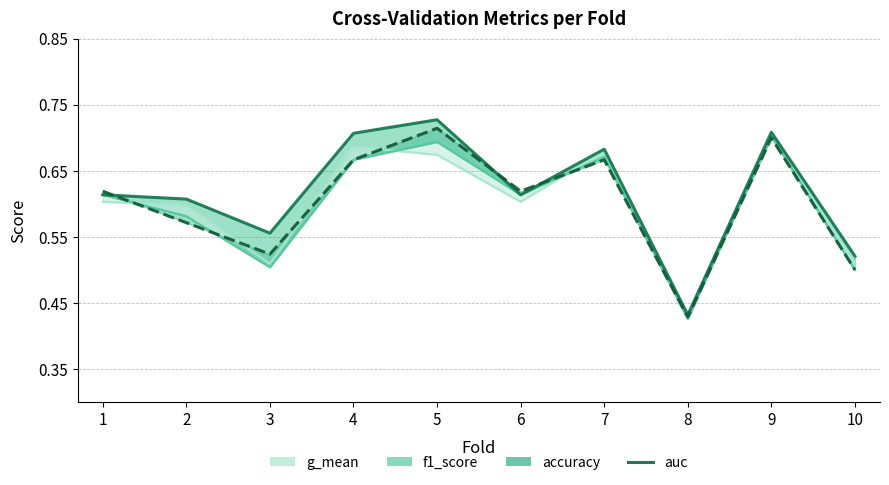

What is the value of the (line) accuracy point at the 10th from the left?

0.5